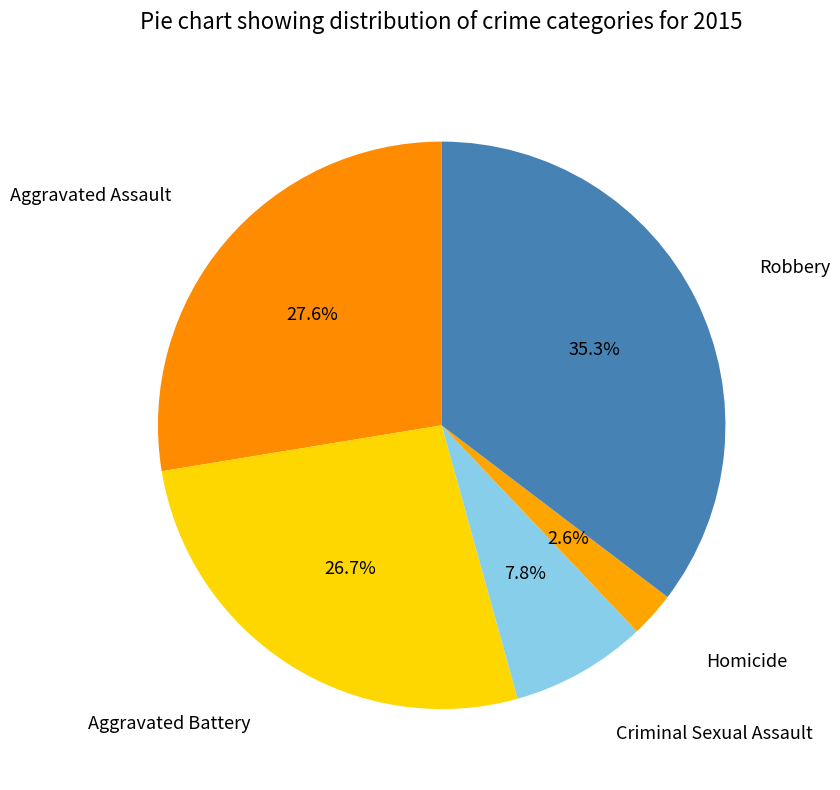

Between Homicide and Robbery, which is larger?

Robbery